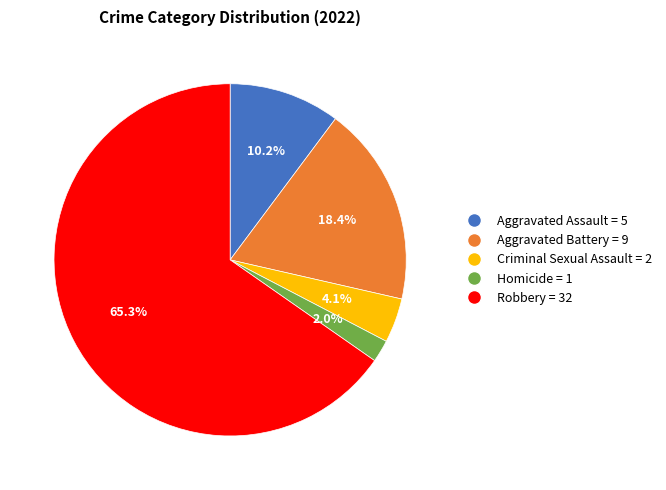

Rank the categories by value from highest to lowest.

Robbery, Aggravated Battery, Aggravated Assault, Criminal Sexual Assault, Homicide